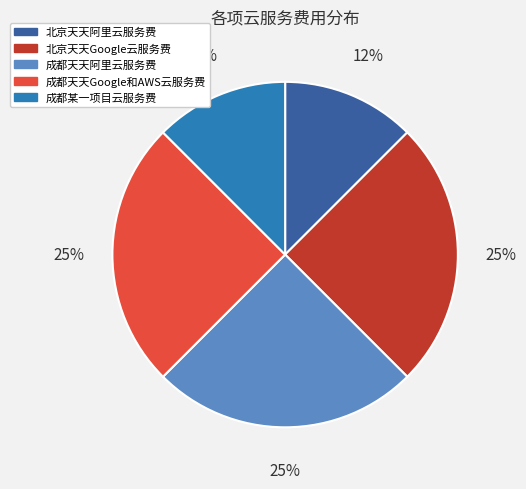

Is it true that 成都天天阿里云服务费 is 16% of the pie?

False